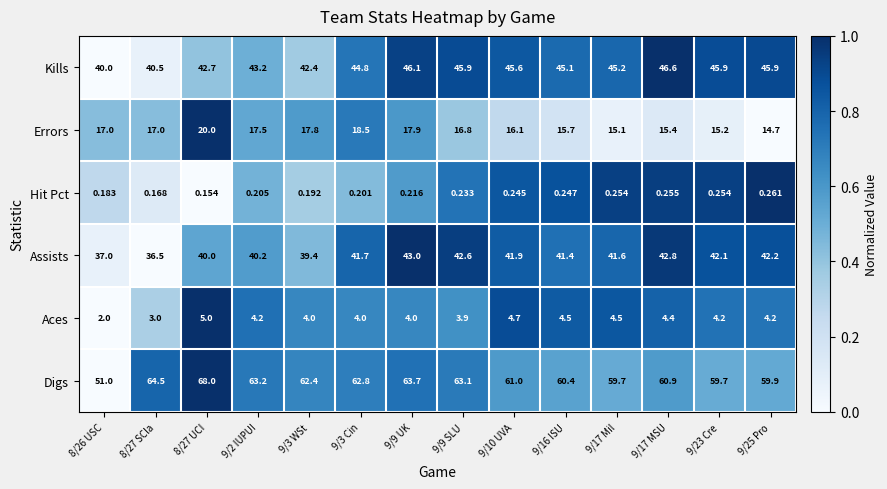

At 9/3 WSt, list the series in order from smallest to largest.

Hit Pct, Aces, Errors, Assists, Kills, Digs